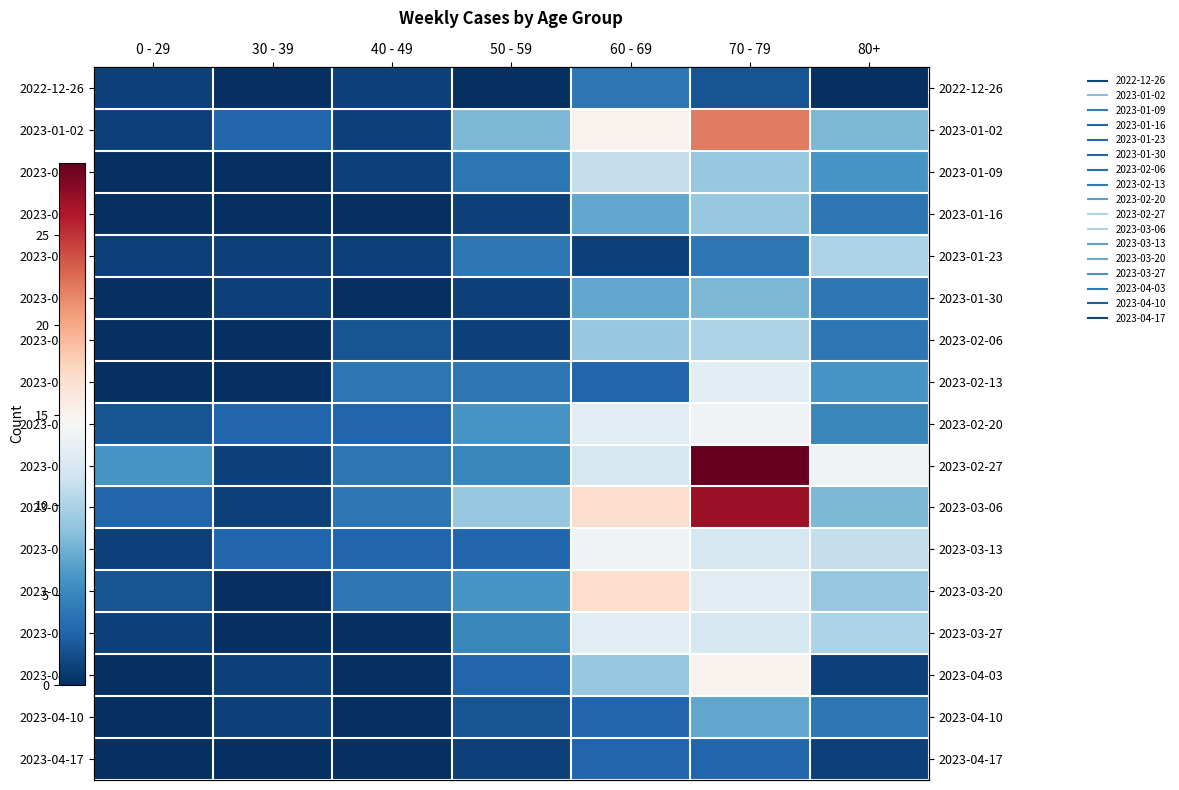

At 0 - 29, list the series in order from largest to smallest.

2023-02-27, 2023-03-06, 2023-02-20, 2023-03-20, 2022-12-26, 2023-01-02, 2023-01-23, 2023-03-13, 2023-03-27, 2023-01-09, 2023-01-16, 2023-01-30, 2023-02-06, 2023-02-13, 2023-04-03, 2023-04-10, 2023-04-17